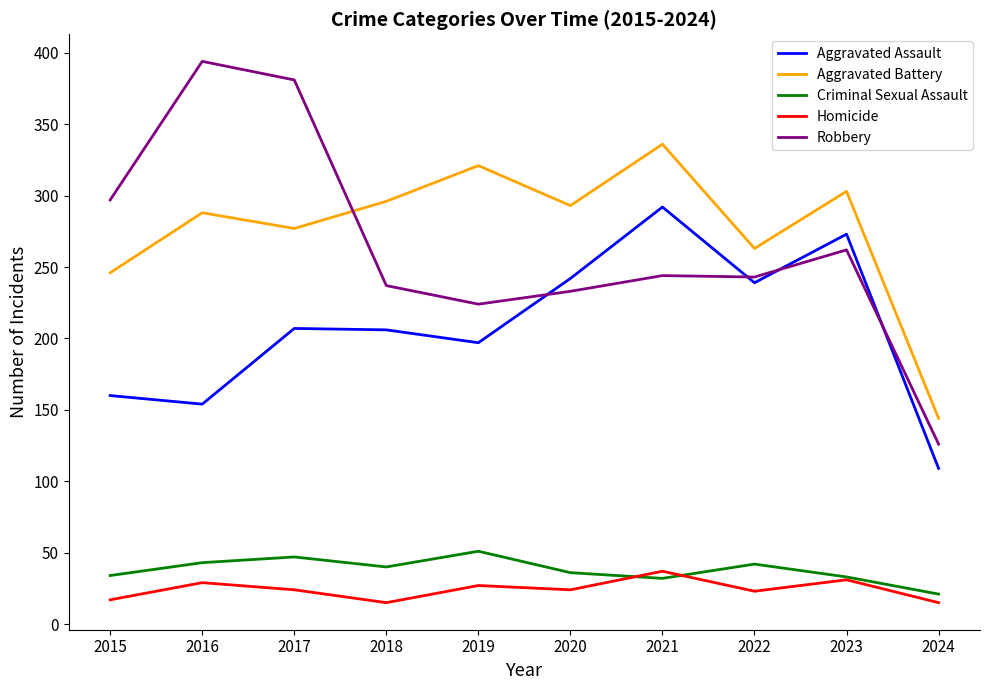

True or false: Aggravated Assault and Homicide intersect in this chart.

False